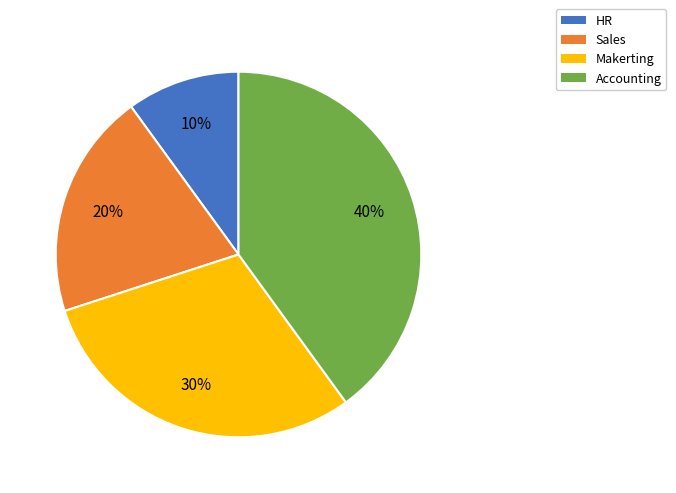

Is it true that Makerting is 30% of the pie?

True